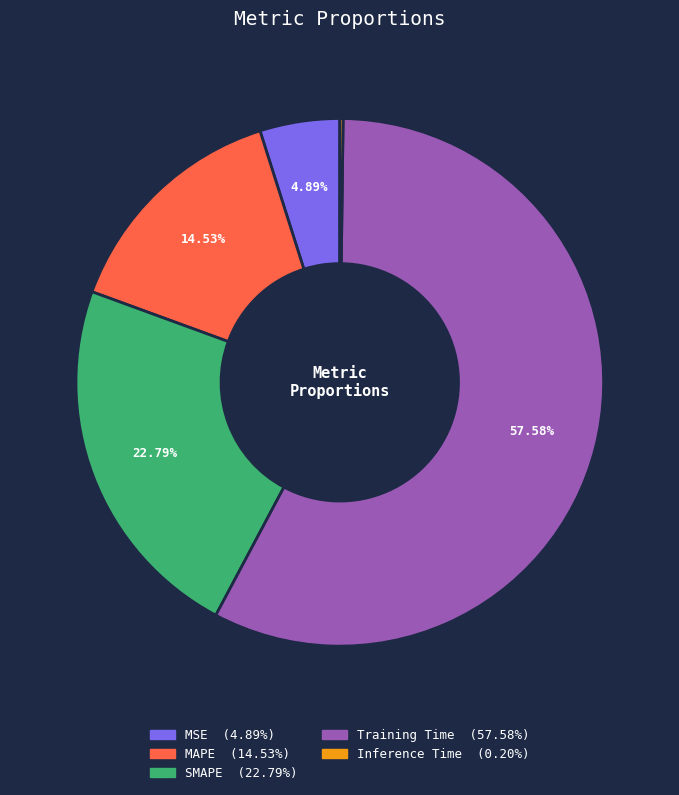

Is it true that MAPE is 15% of the pie?

True